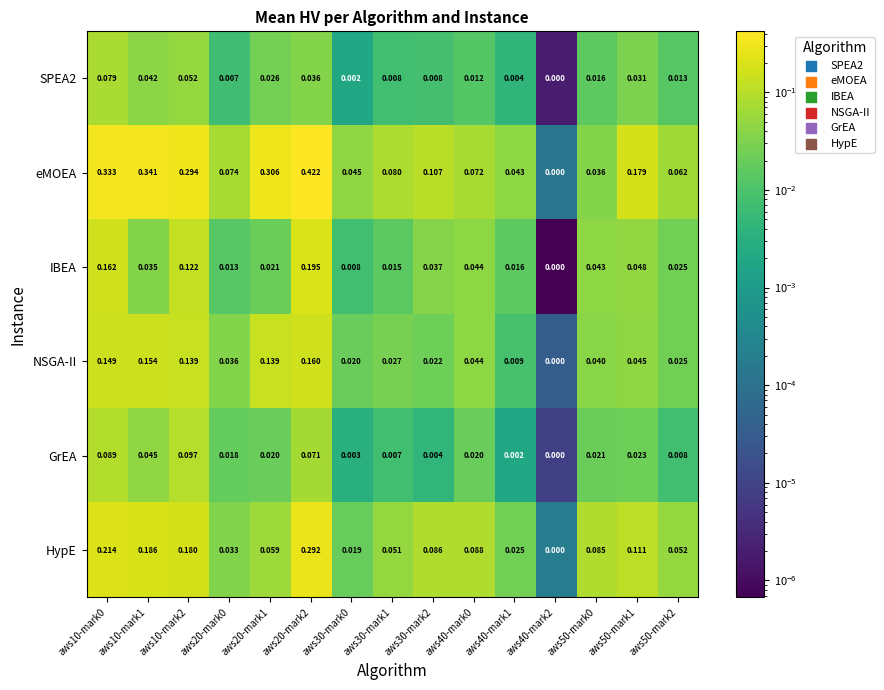

Which series has the largest total across all categories?

eMOEA